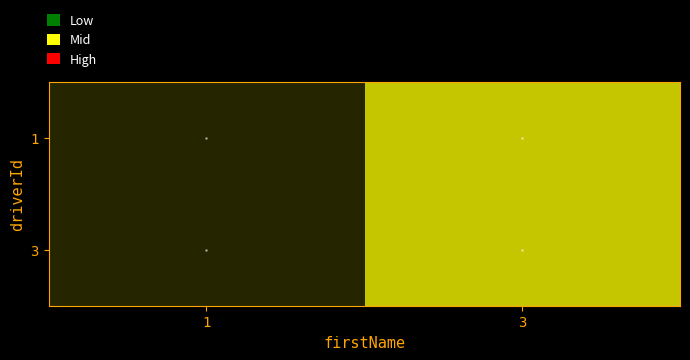

Count the number of categories in the chart.

2